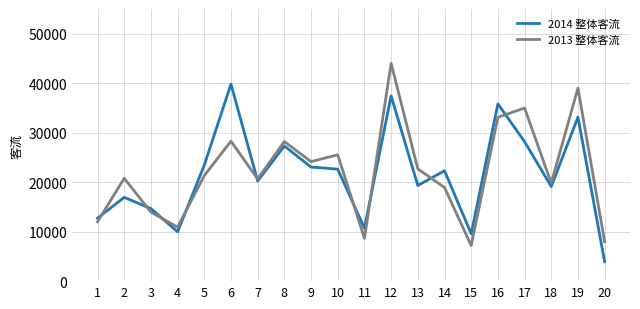

What are all the series names shown in the legend?

2014 整体客流, 2013 整体客流